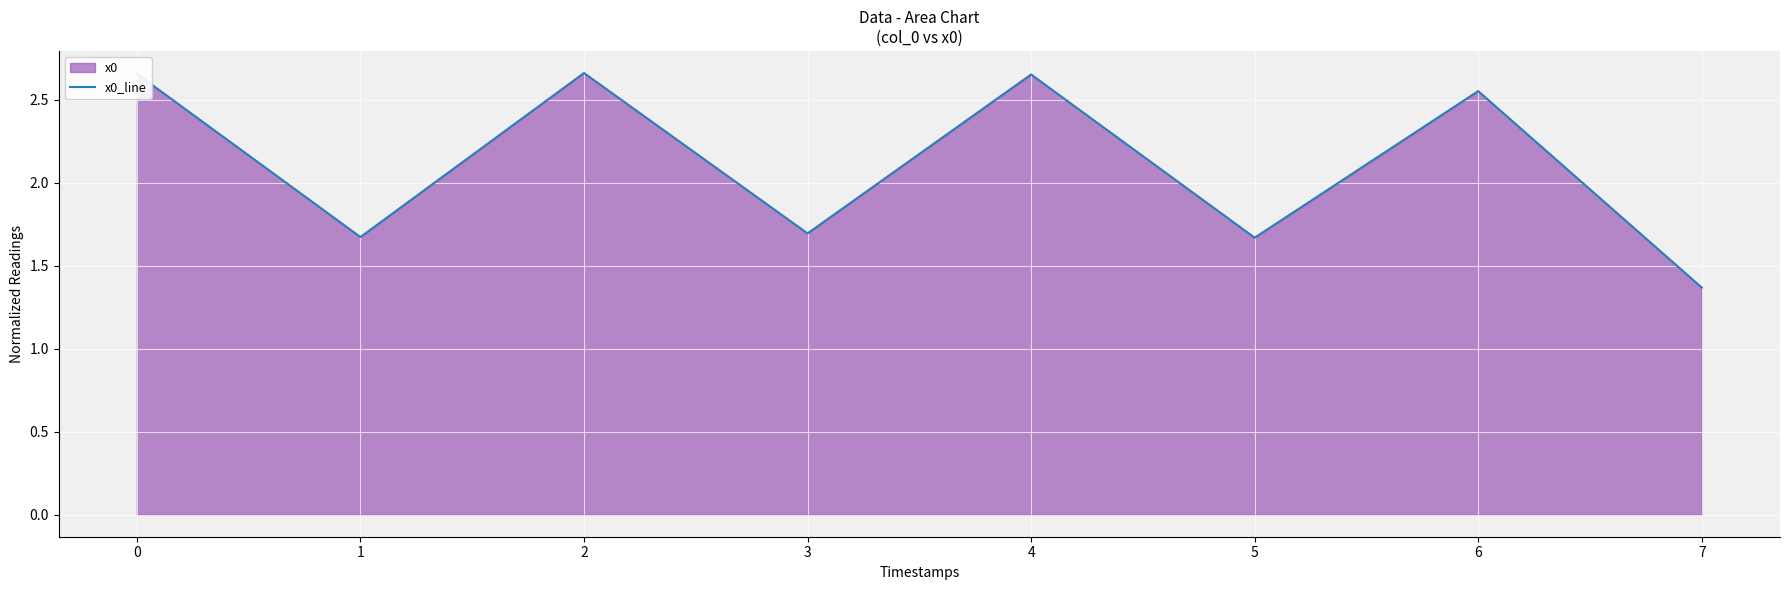

How many lines are shown in the chart?

1